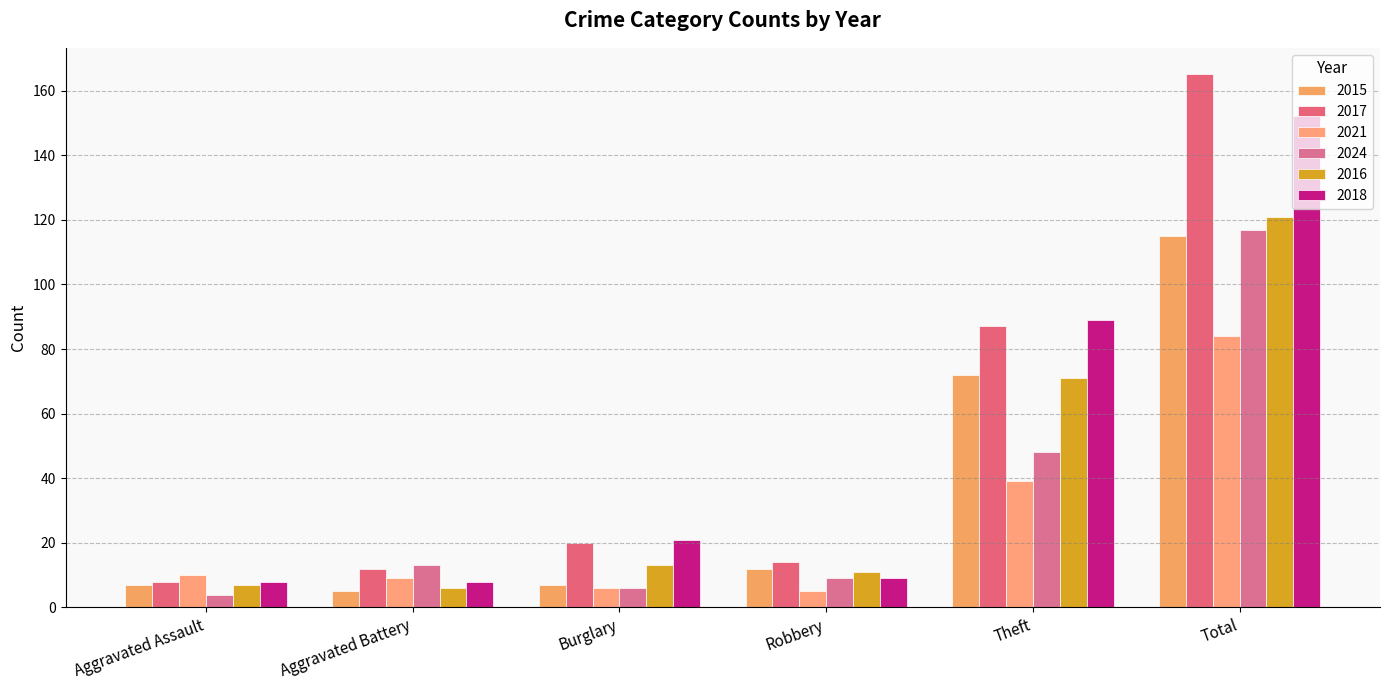

What is the value of the 2015 bar at the 4th from the left?

12